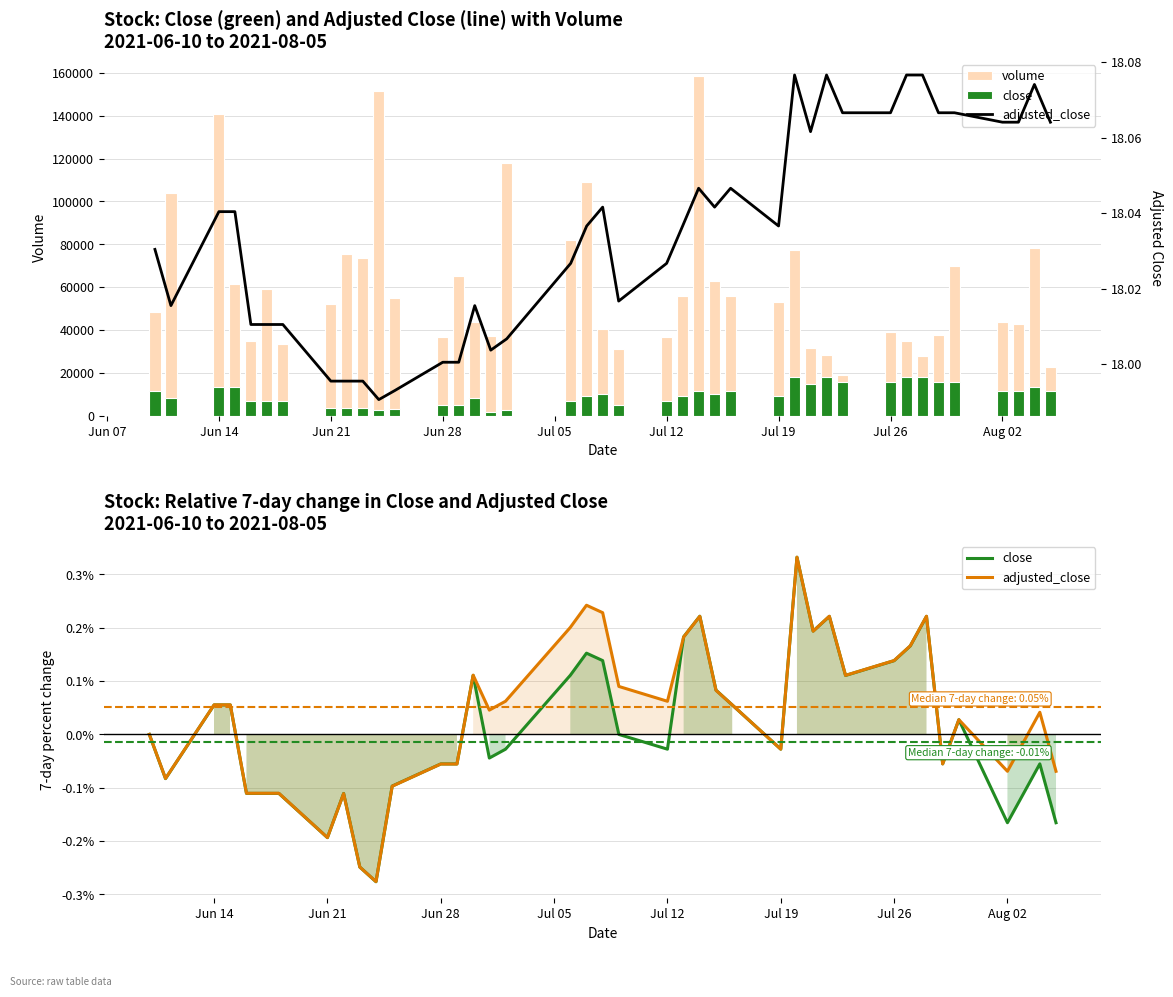

What is the minimum value for volume?

18857.0